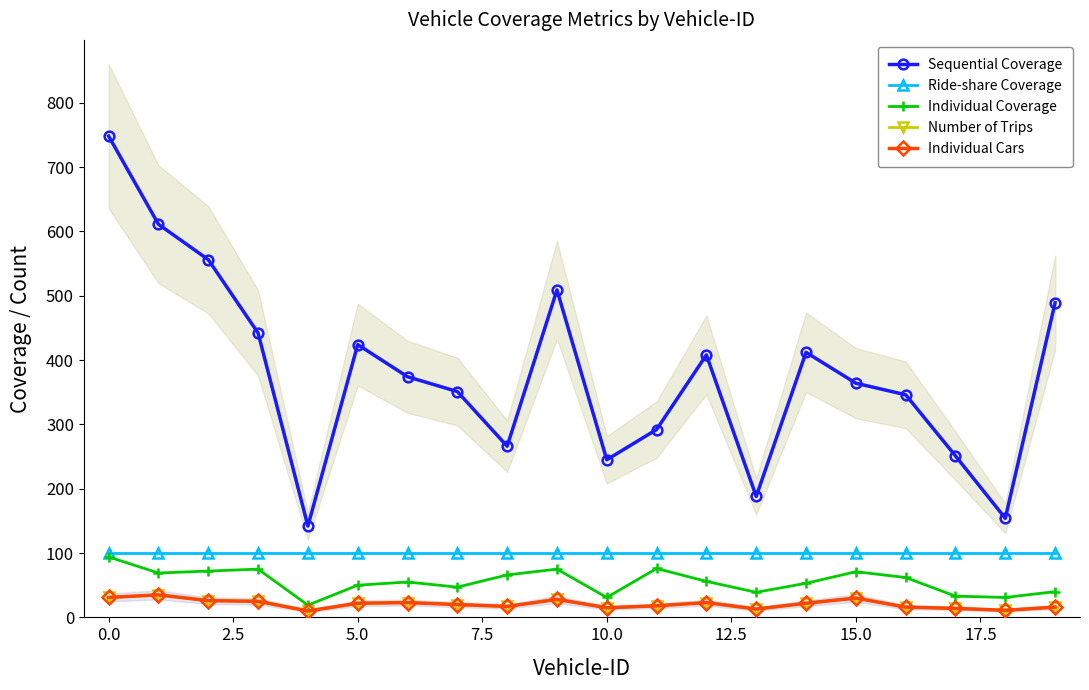

What is the average value of the Sequential Coverage series?

379